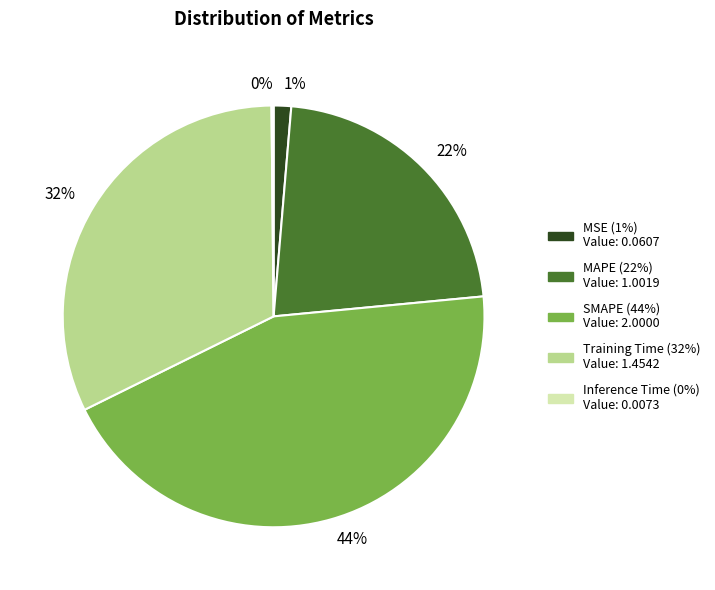

Between MAPE and MSE, which is larger?

MAPE